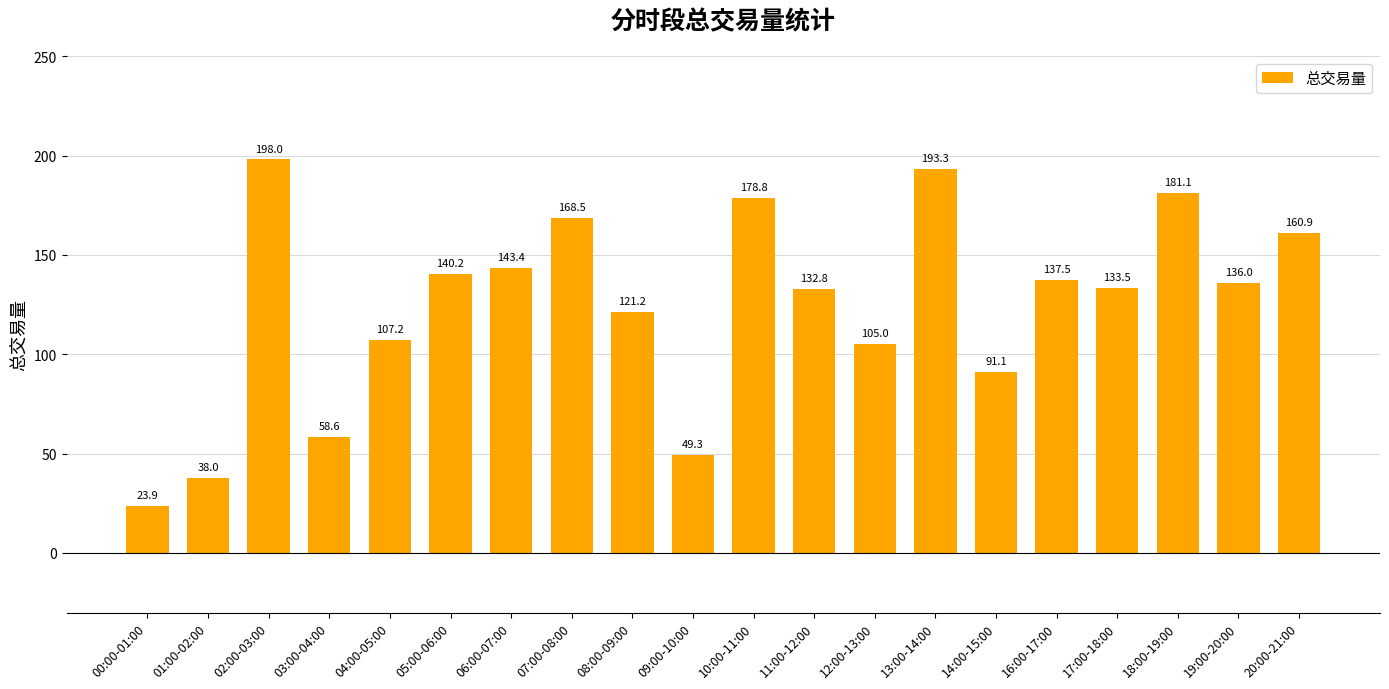

At which category does the chart reach its minimum across all series?

00:00-01:00